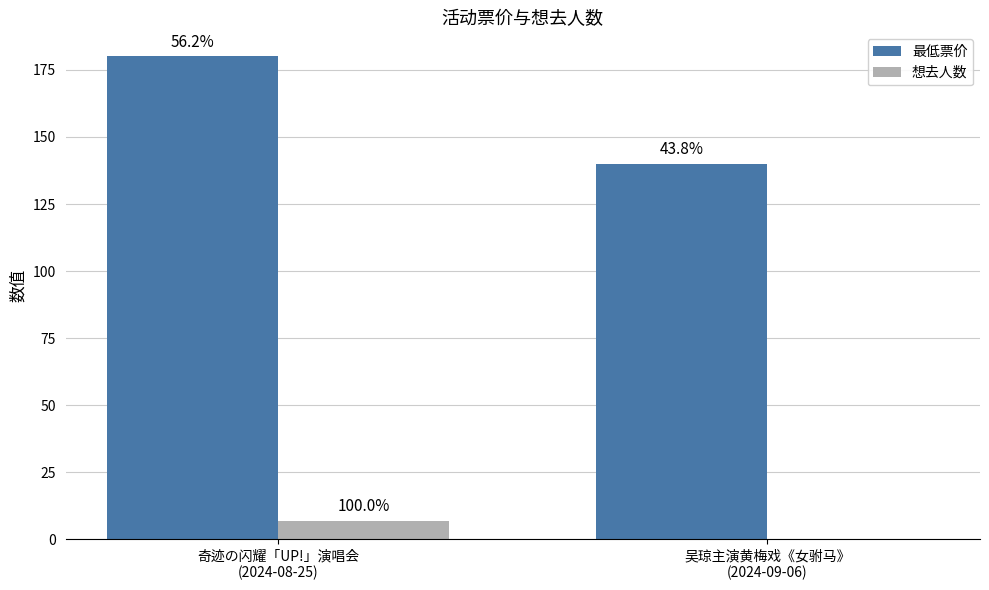

Reading right to left, transcribe all the data shown in this chart.

最低票价: 吴琼主演黄梅戏《女驸马》
(2024-09-06)=140	奇迹の闪耀「UP!」演唱会
(2024-08-25)=180
想去人数: 吴琼主演黄梅戏《女驸马》
(2024-09-06)=0	奇迹の闪耀「UP!」演唱会
(2024-08-25)=7